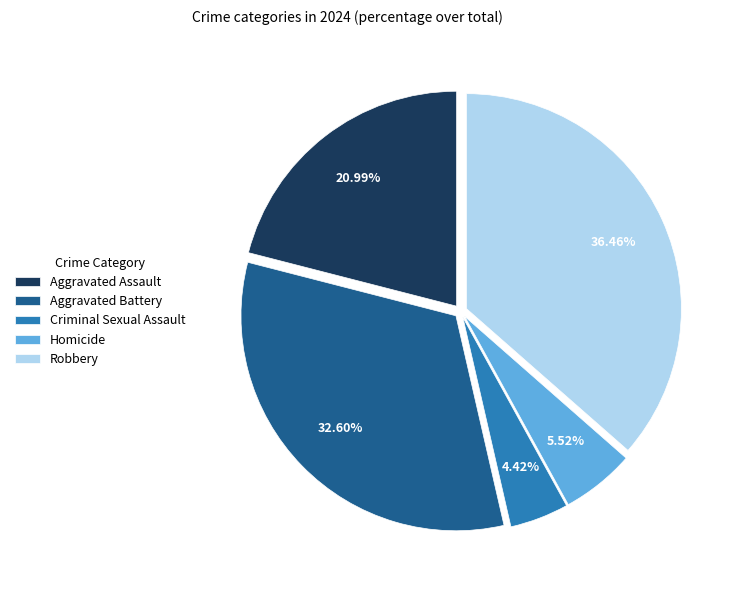

True or false: Homicide accounts for 1% of the total.

False